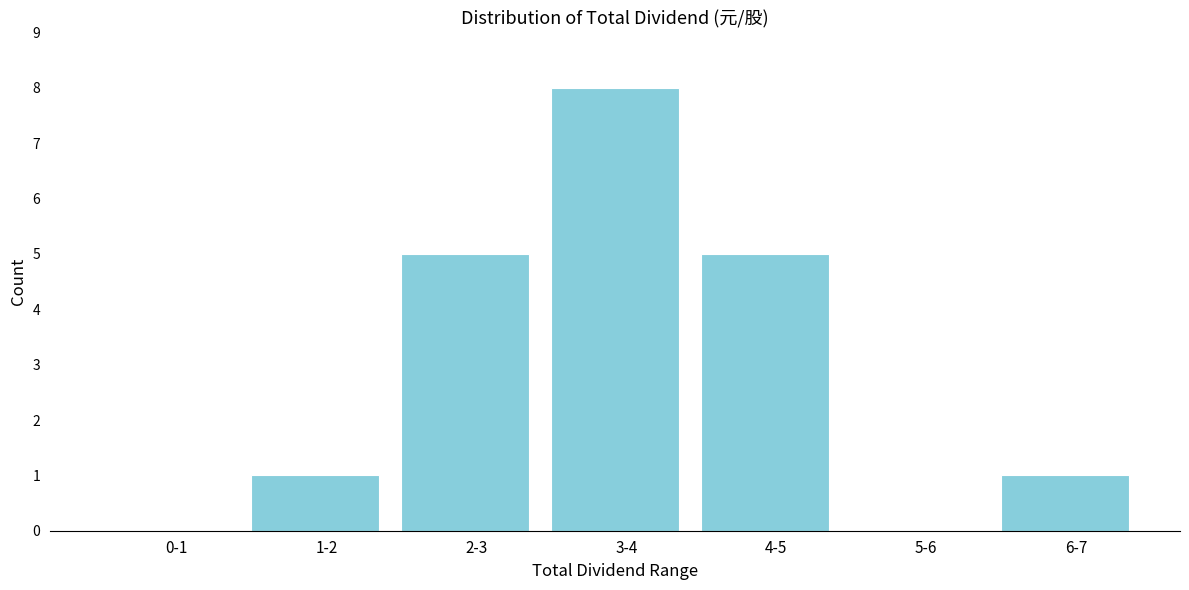

Reading left to right, transcribe all the data shown in this chart.

0-1=0	1-2=1	2-3=5	3-4=8	4-5=5	5-6=0	6-7=1